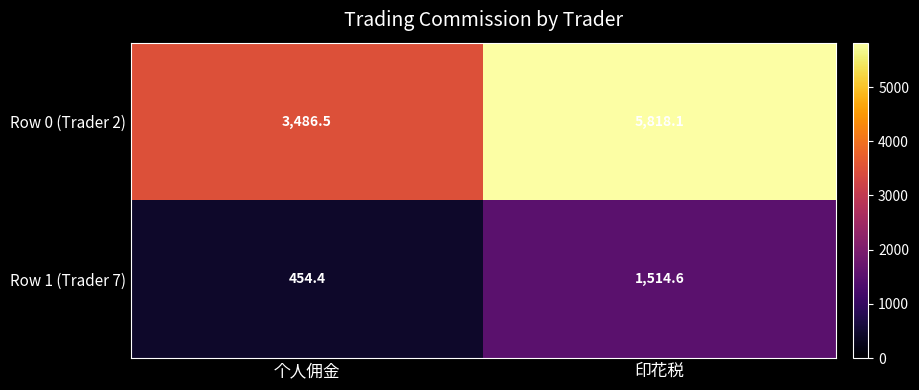

Which category has the lowest value across all series?

个人佣金